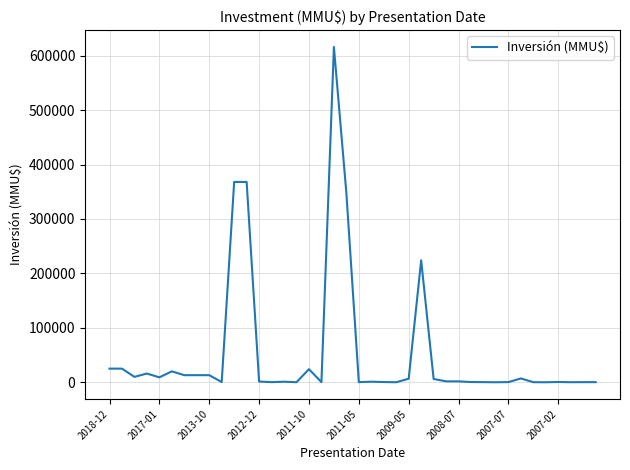

What is the difference between the maximum and minimum values?

615999